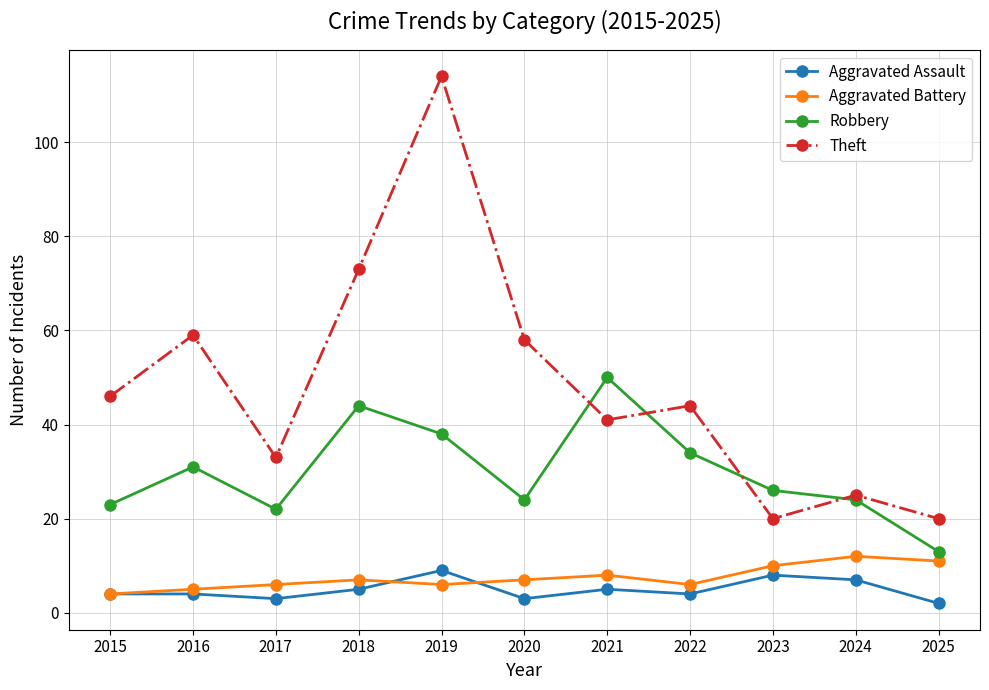

What is the value of the Aggravated Battery point at the 2nd from the left?

5